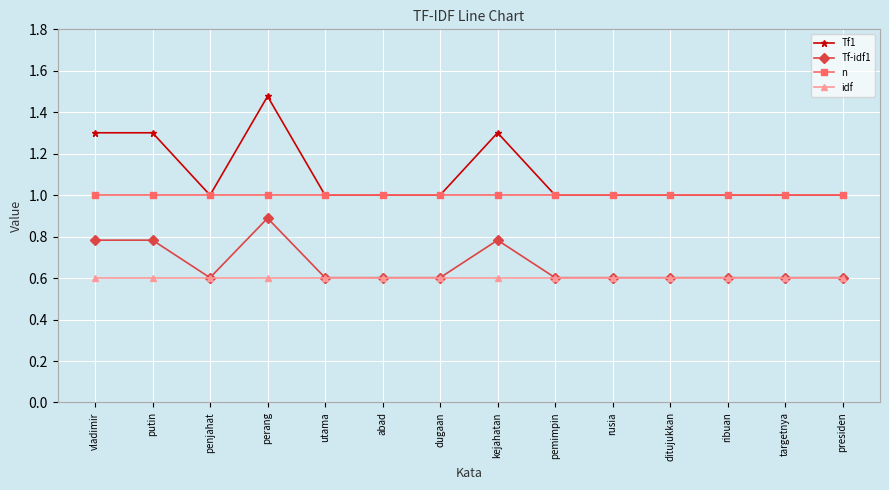

At which category is the sum across all series the highest?

perang